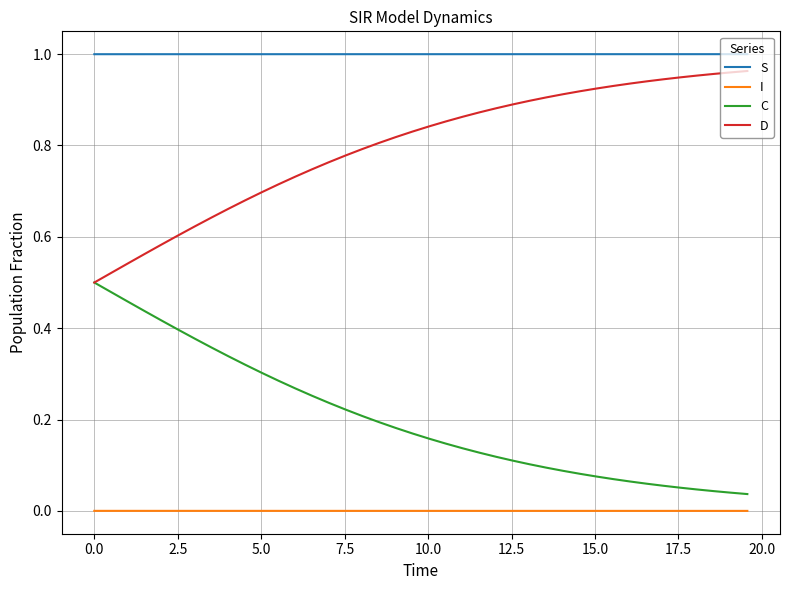

True or false: I and D cross at least once.

False